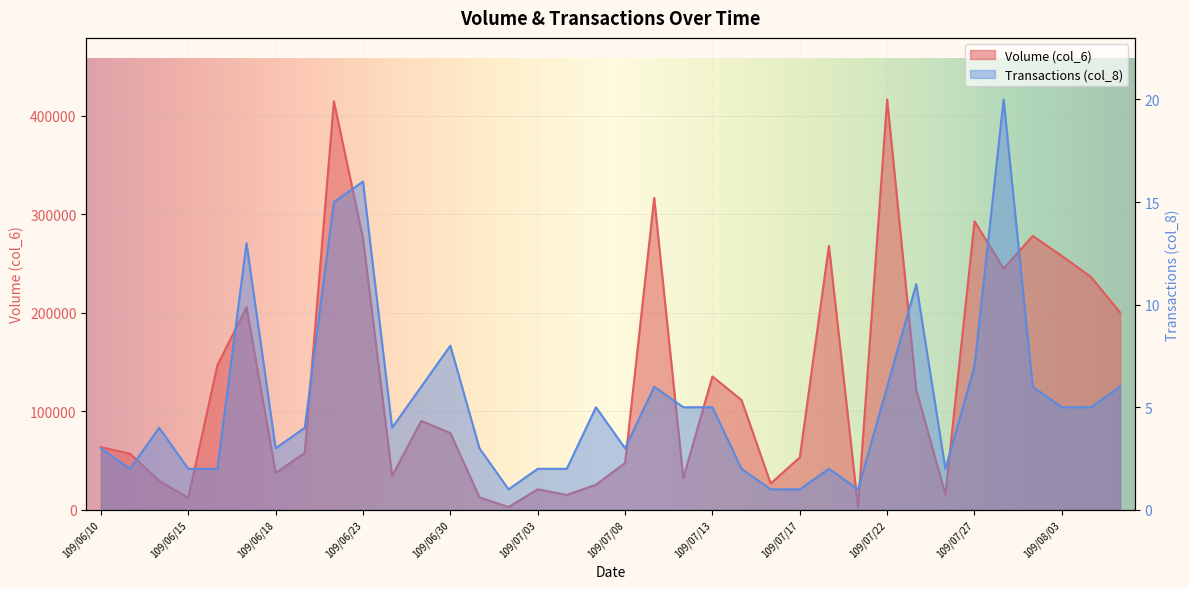

Is the value of Volume (col_6) at 109/06/29 greater than the value of Transactions (col_8) at 109/07/29?

Yes